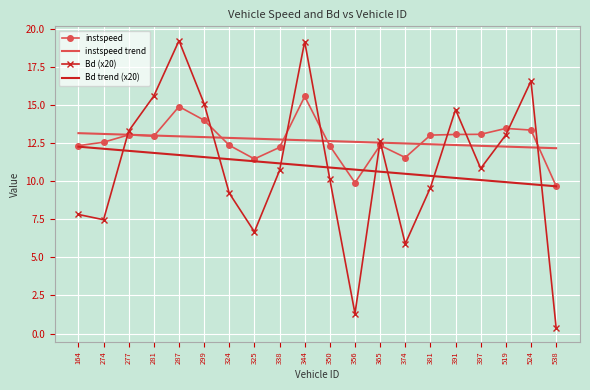

How many values in the Bd trend (x20) series are below 11?

10